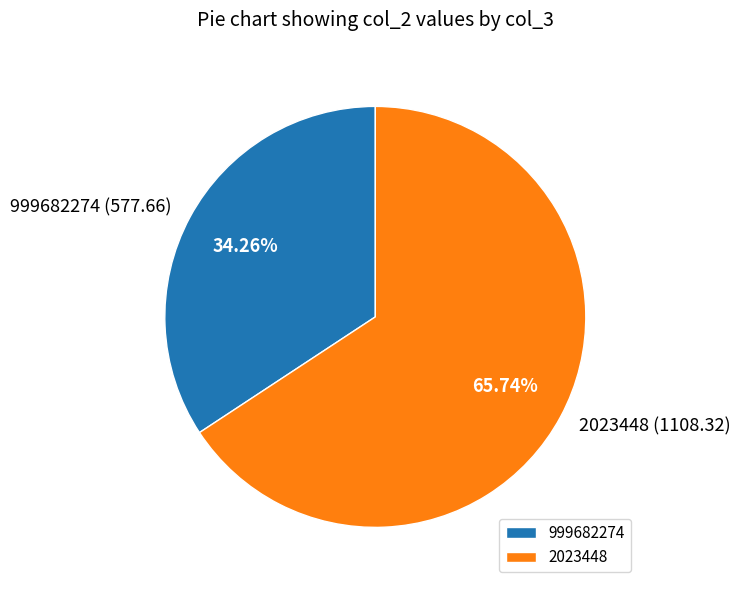

The 999682274 slice represents 34% of the pie. True or false?

True